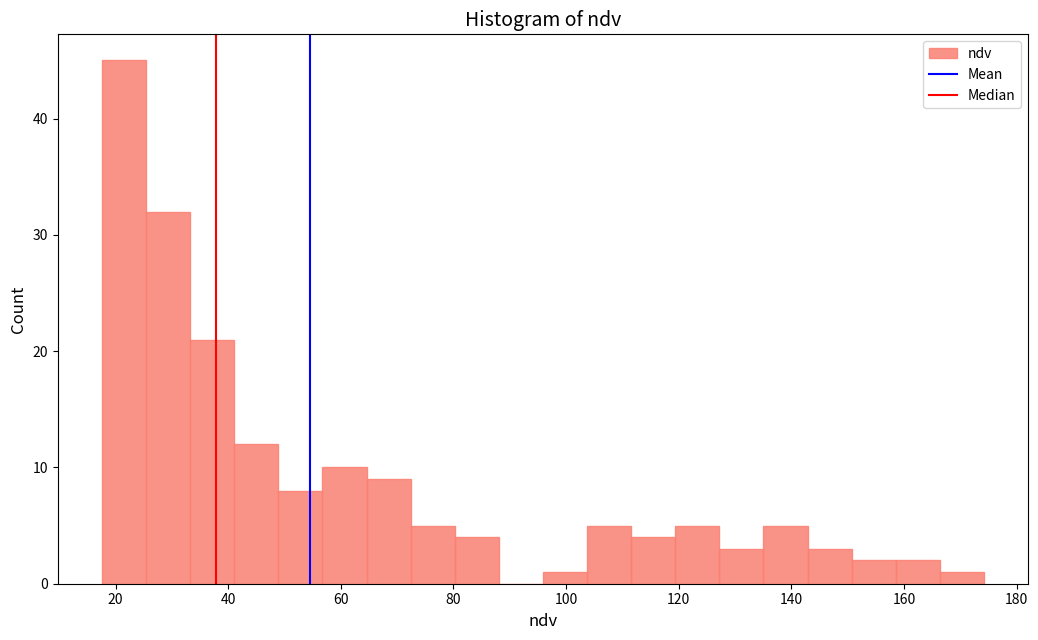

Read against the x-axis, roughly where is the centre of the tallest bar?

22